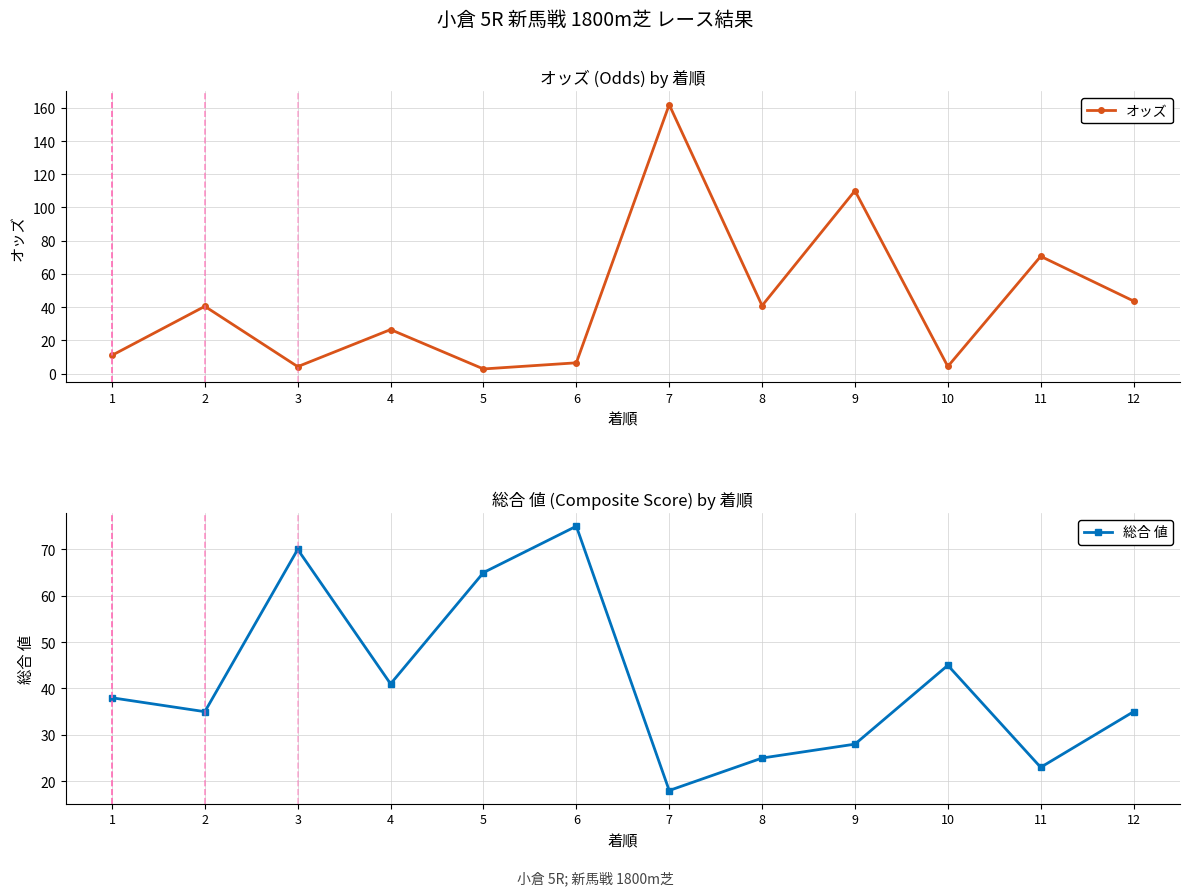

Where do オッズ and 総合 値 first cross each other?

1 and 2